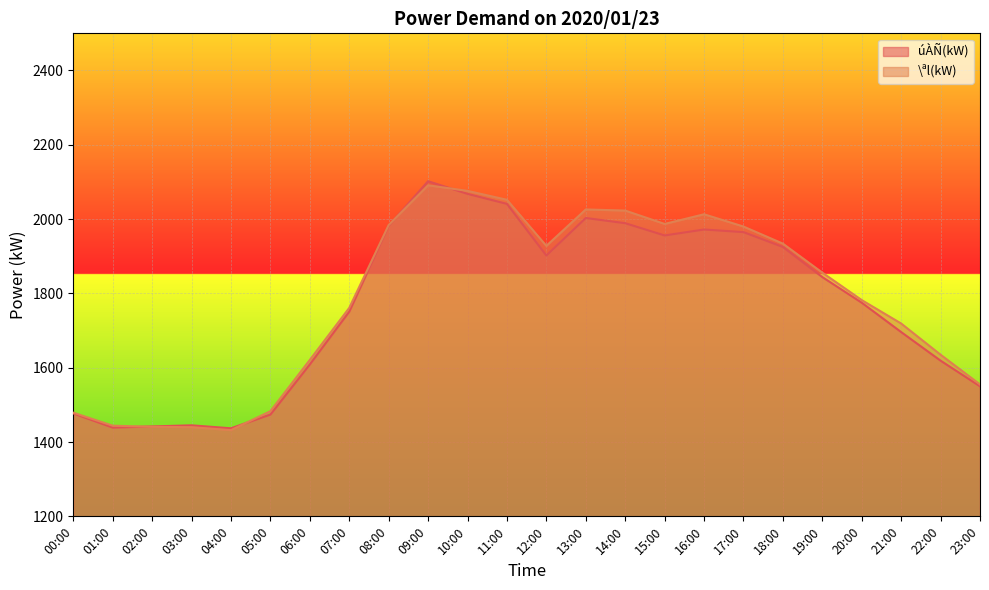

What position from the right is 05:00?

19